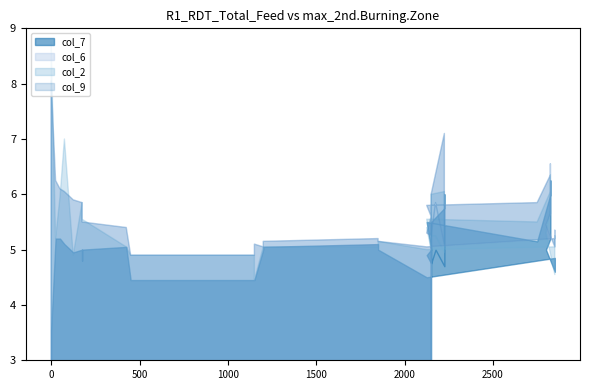

Which series changed the most between 175 and 1850?

col_6